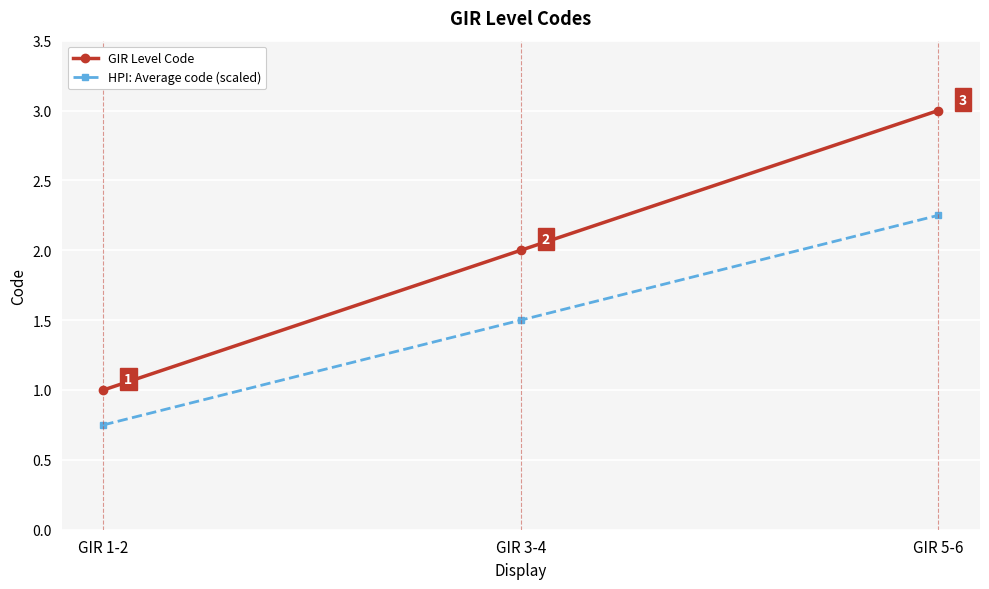

Which series changed the most between GIR 3-4 and GIR 5-6?

GIR Level Code